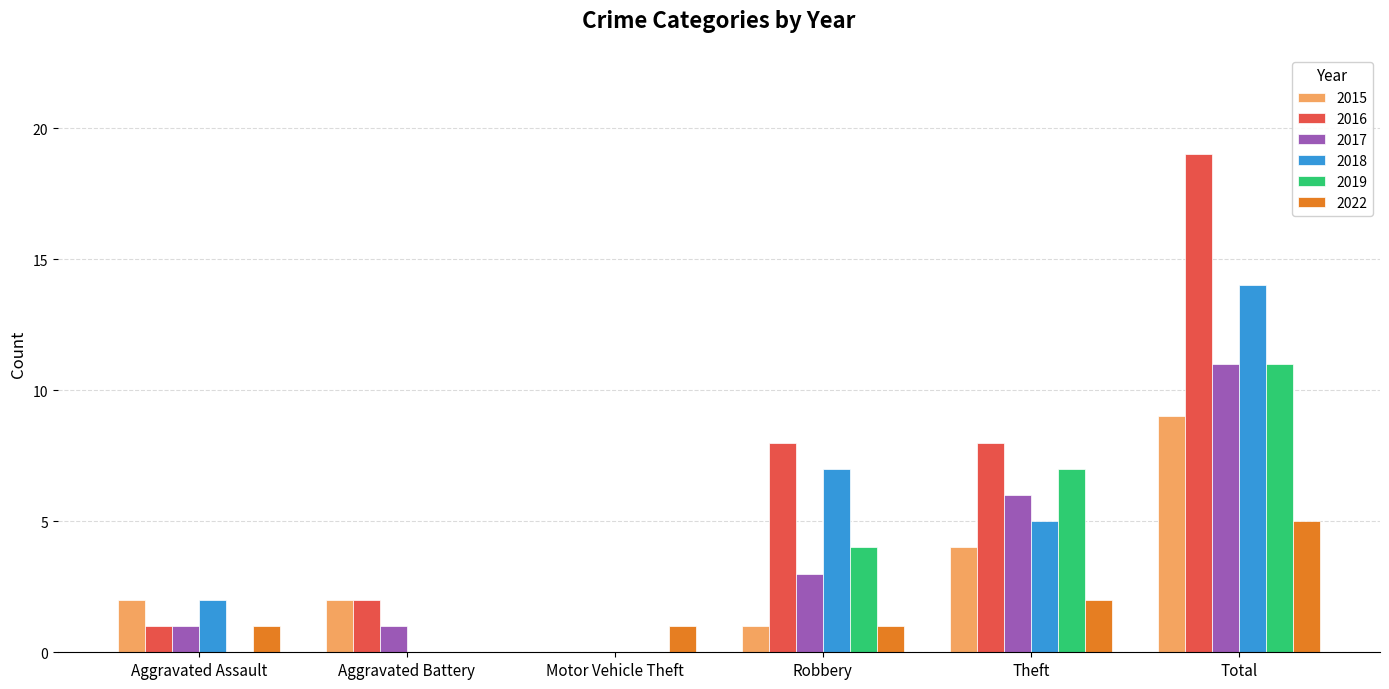

Reading left to right, extract all data points from this chart.

2015: Aggravated Assault=2	Aggravated Battery=2	Motor Vehicle Theft=0	Robbery=1	Theft=4	Total=9
2016: Aggravated Assault=1	Aggravated Battery=2	Motor Vehicle Theft=0	Robbery=8	Theft=8	Total=19
2017: Aggravated Assault=1	Aggravated Battery=1	Motor Vehicle Theft=0	Robbery=3	Theft=6	Total=11
2018: Aggravated Assault=2	Aggravated Battery=0	Motor Vehicle Theft=0	Robbery=7	Theft=5	Total=14
2019: Aggravated Assault=0	Aggravated Battery=0	Motor Vehicle Theft=0	Robbery=4	Theft=7	Total=11
2022: Aggravated Assault=1	Aggravated Battery=0	Motor Vehicle Theft=1	Robbery=1	Theft=2	Total=5